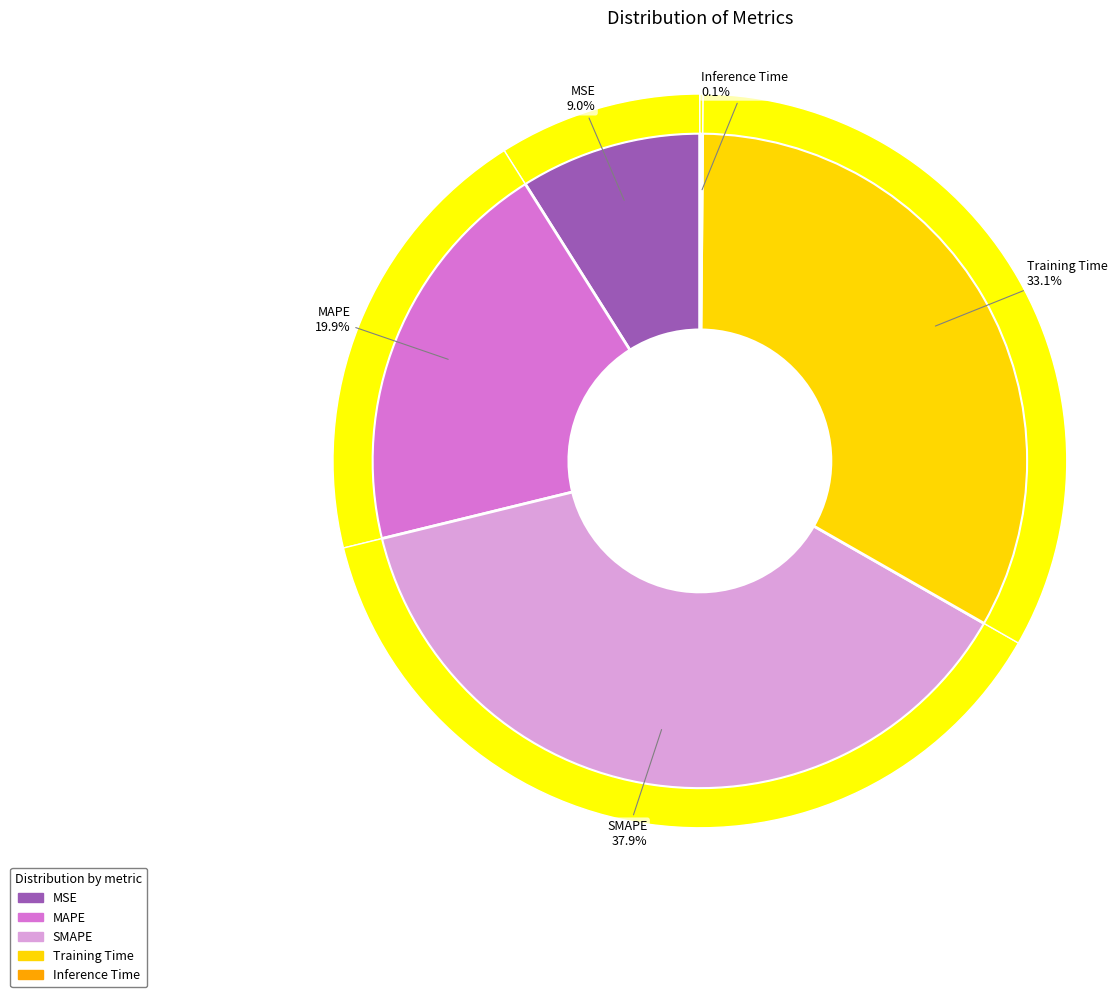

To the nearest percent, what is the combined percentage of MAPE and MSE?

29%